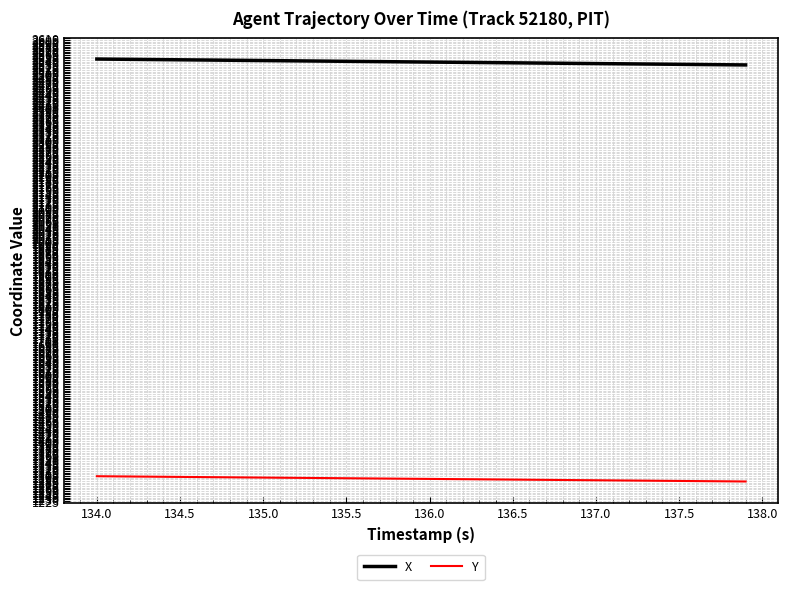

True or false: X and Y cross at least once.

False